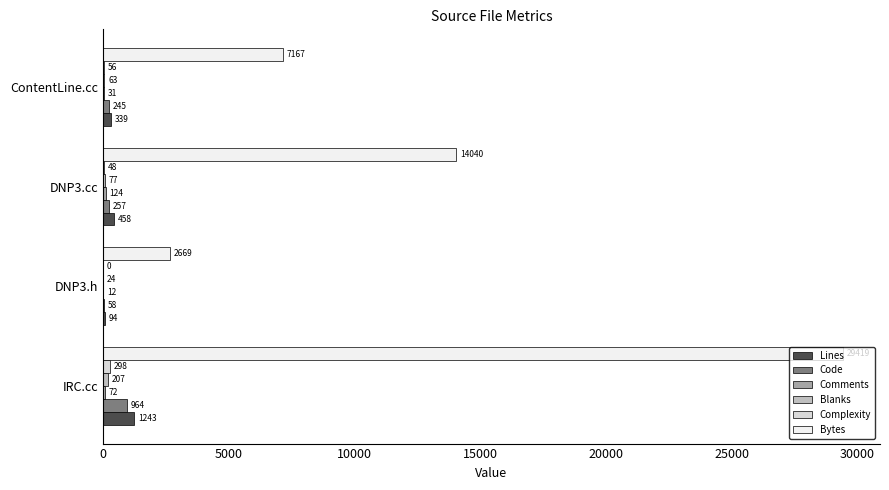

Which series has the largest range (max minus min)?

Bytes